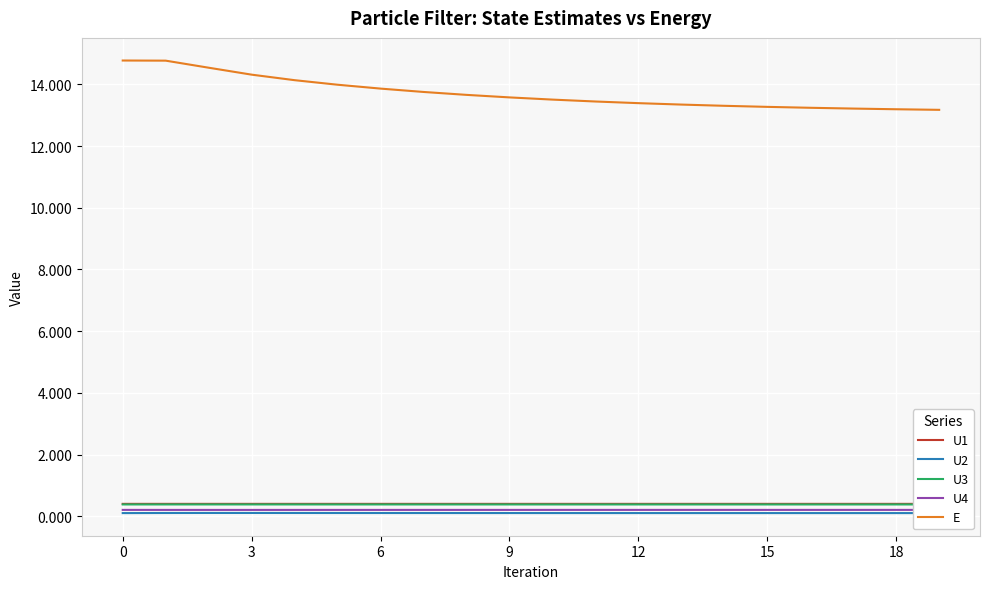

True or false: U2 and U3 cross at least once.

False